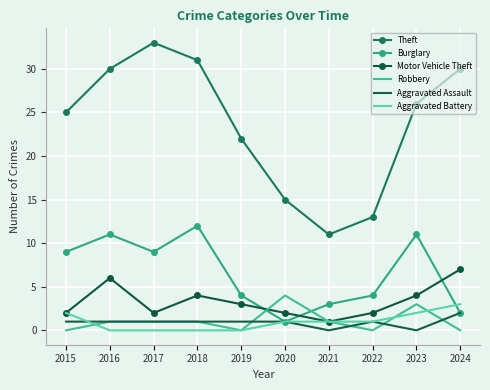

What is the value of the Robbery point at the 4th from the left?

1